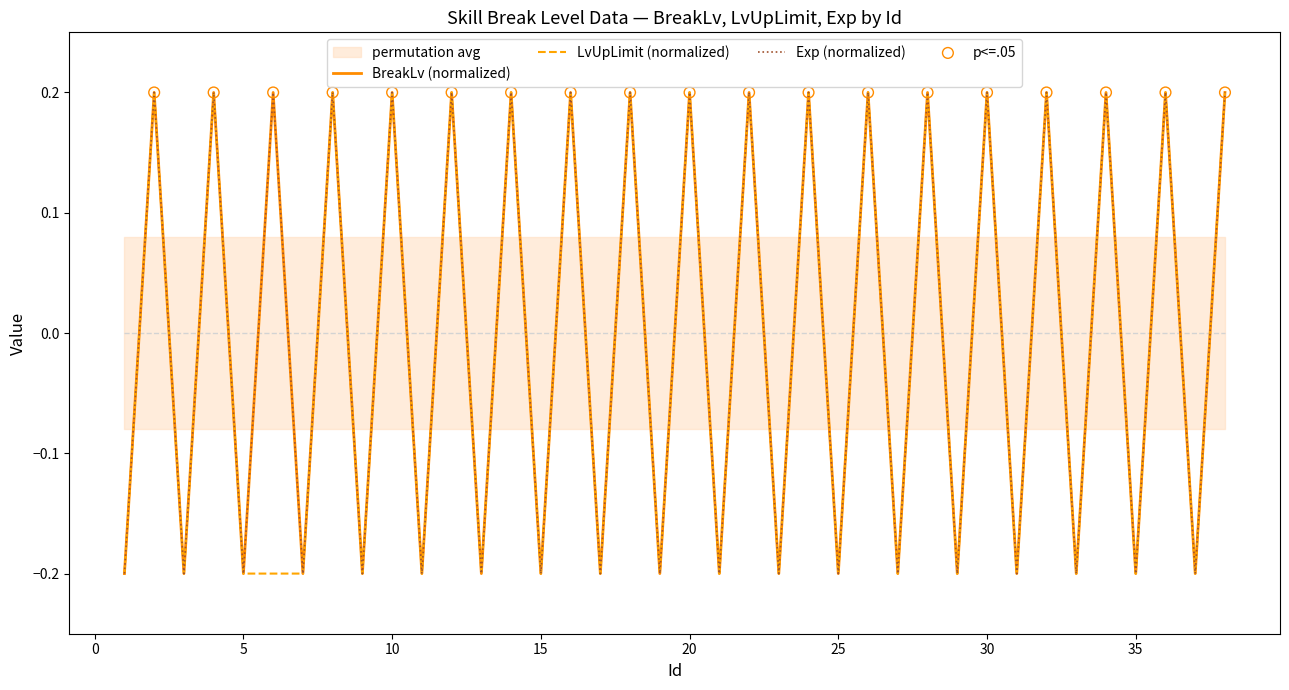

Which series has the largest total across all categories?

BreakLv